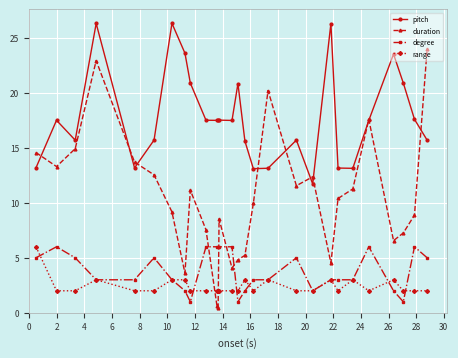

Which series ends up on top after the final intersection of pitch and duration?

duration